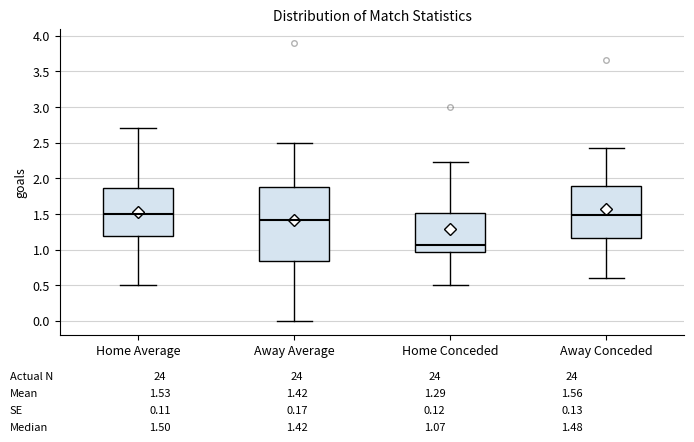

Which box has the lowest median line?

Home Conceded